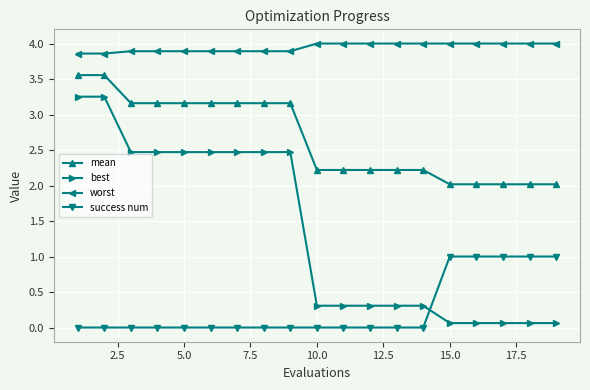

What is the value of the best point at the 16th from the left?

0.1